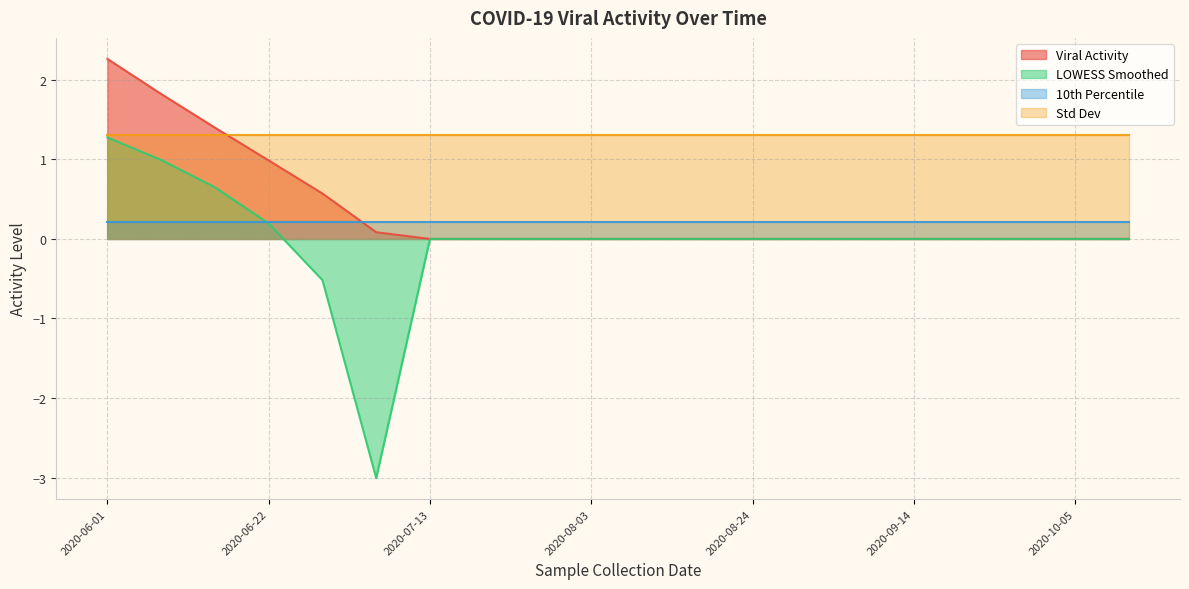

At which category is the sum across all series the highest?

2020-06-01